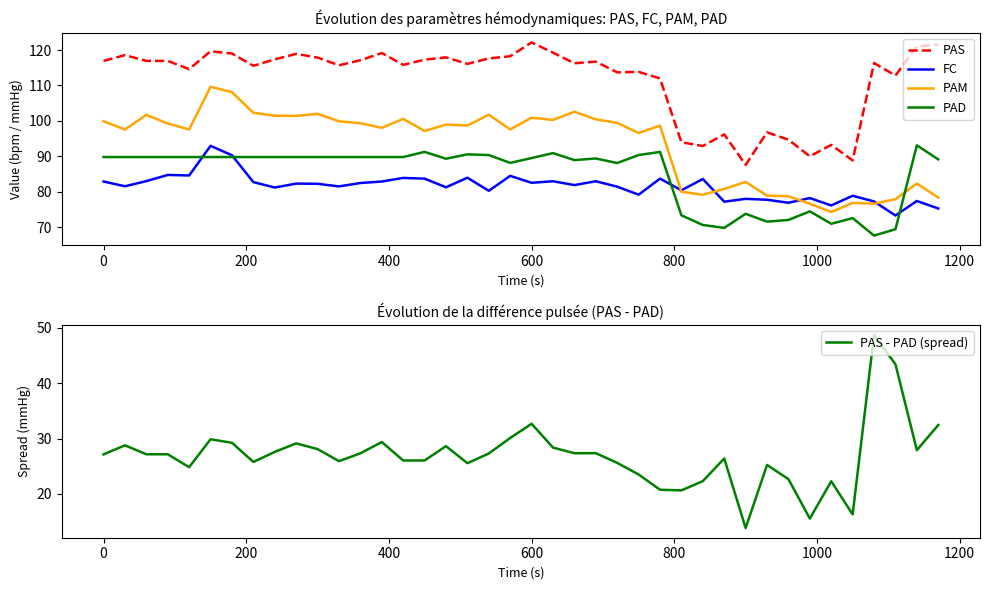

True or false: PAS and FC intersect in this chart.

False